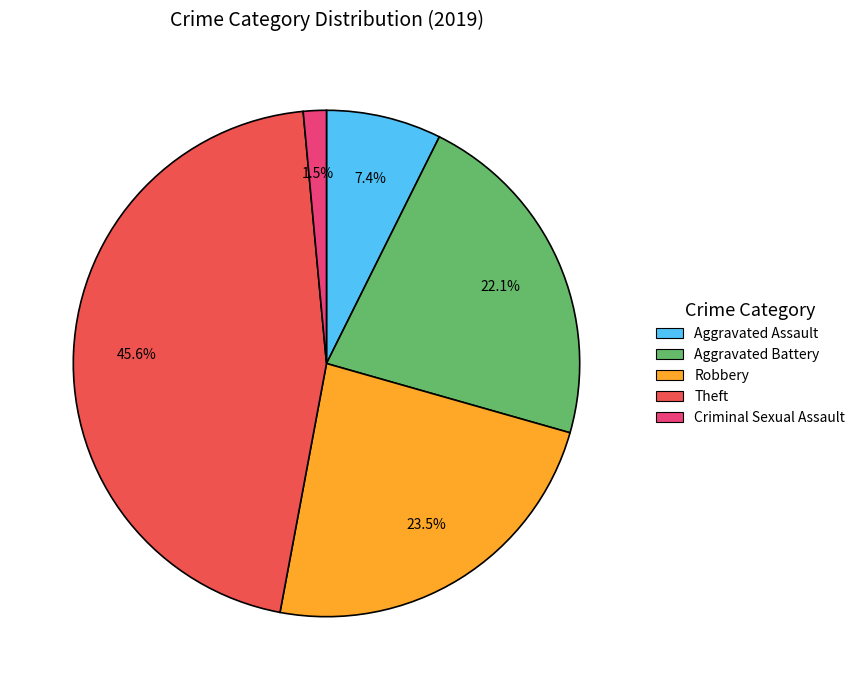

How many slices are in this pie chart?

5